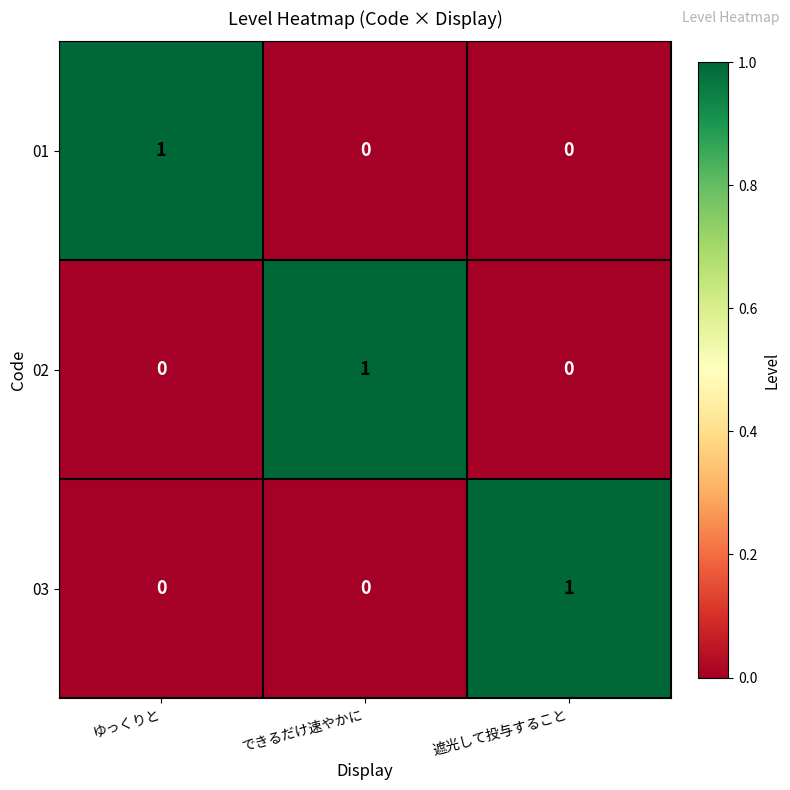

The 01 series shows 1 at ゆっくりと. True or false?

True